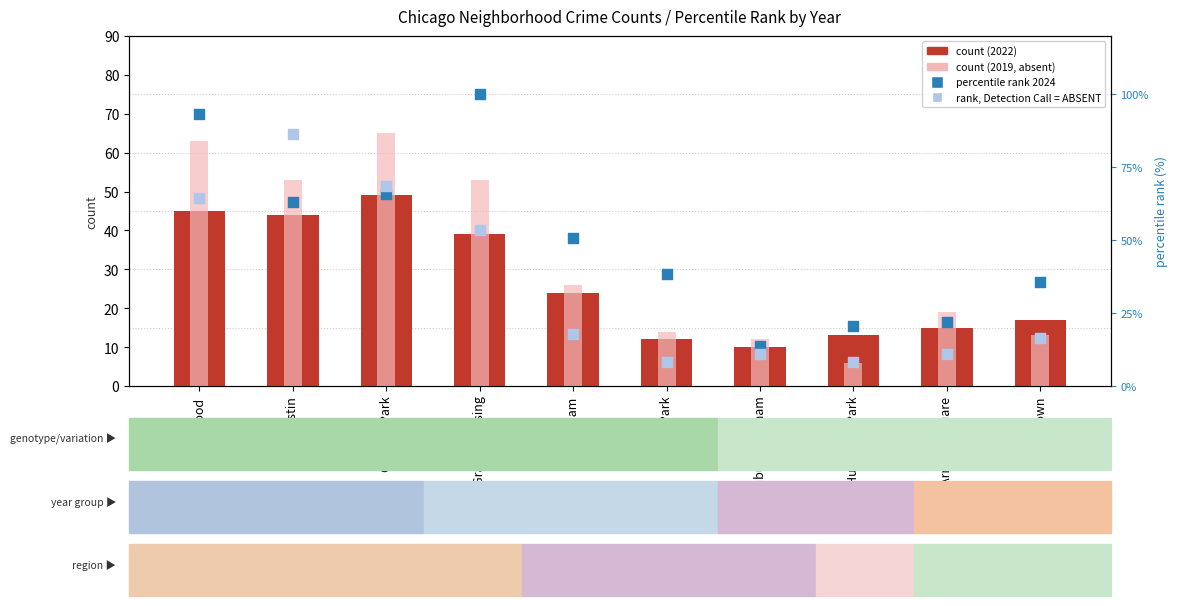

Which series contains the lowest Y value?

2019 count